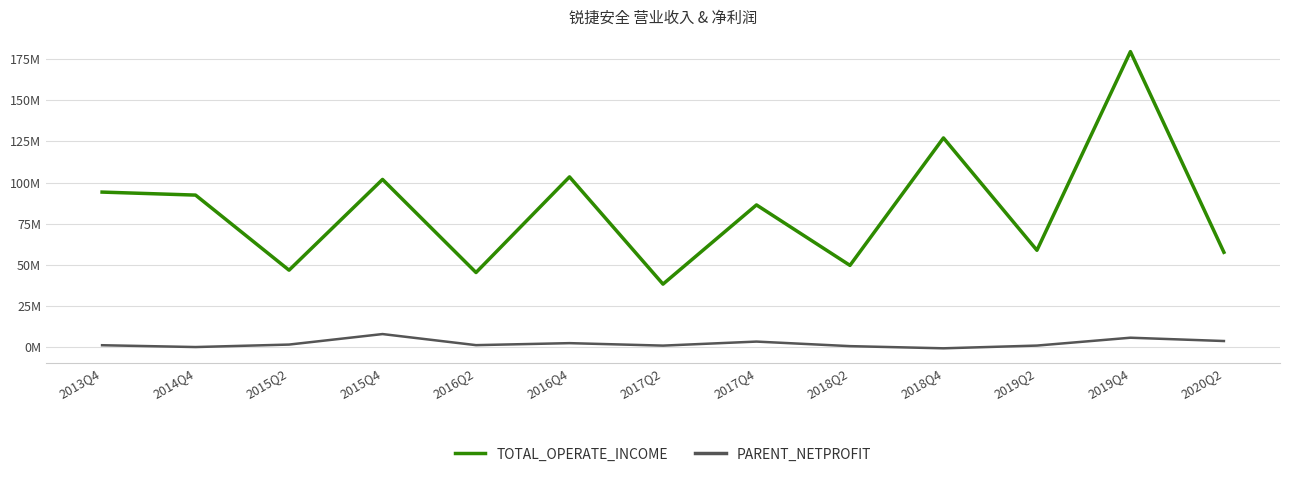

At which label does PARENT_NETPROFIT reach its minimum?

2018Q4